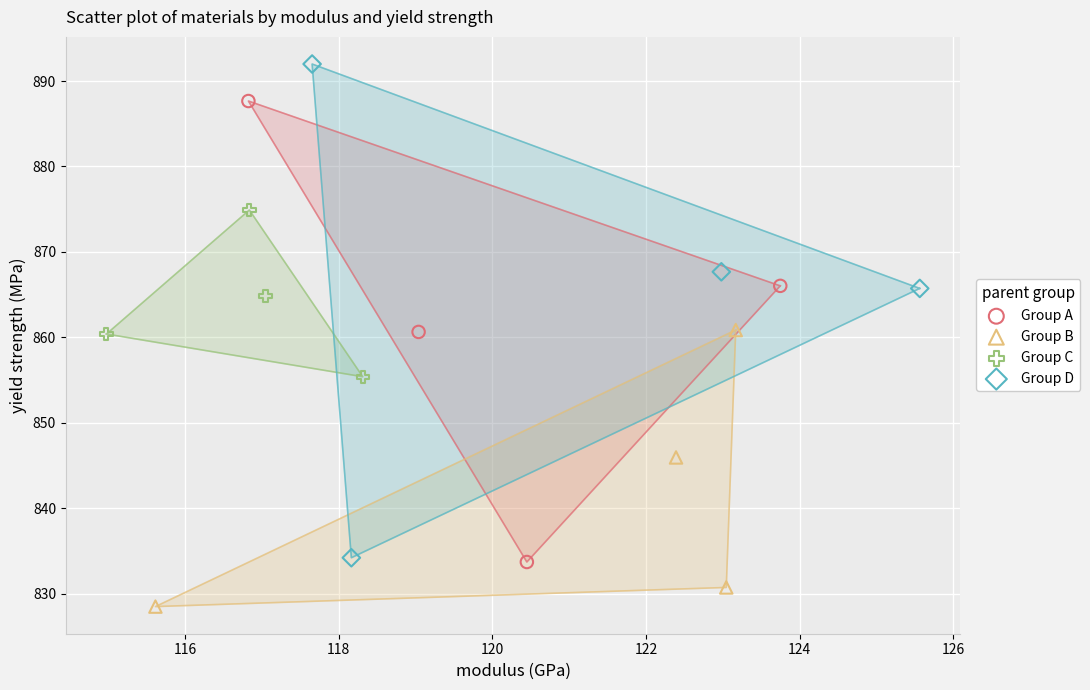

Which series reaches the maximum Y coordinate?

Group D